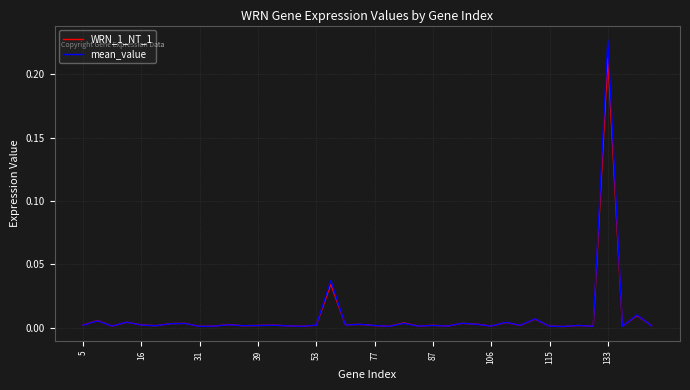

Which series has the widest spread of values?

mean_value